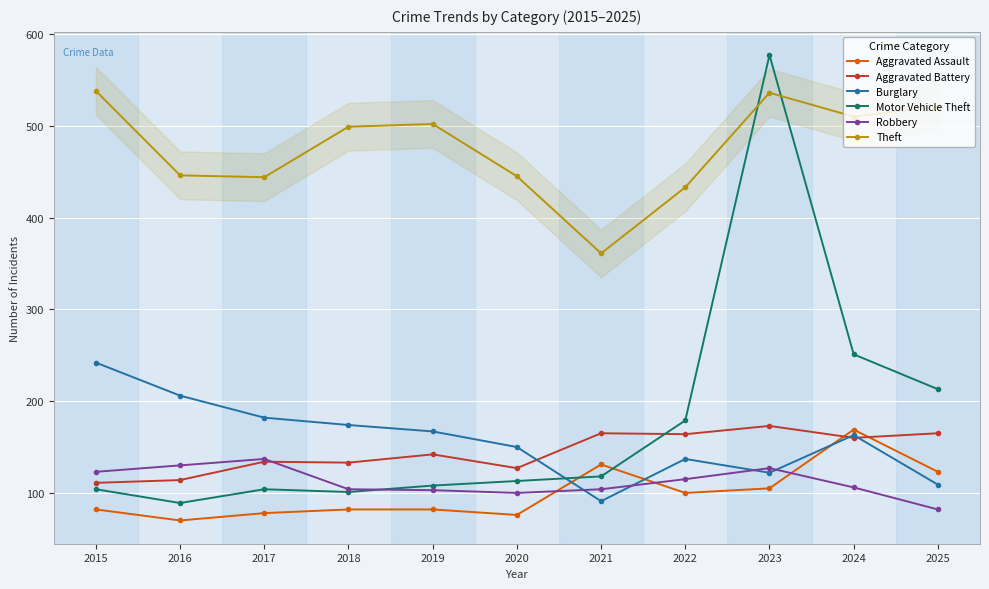

What is the approximate value of Aggravated Battery at 2019, to the nearest 5?

140